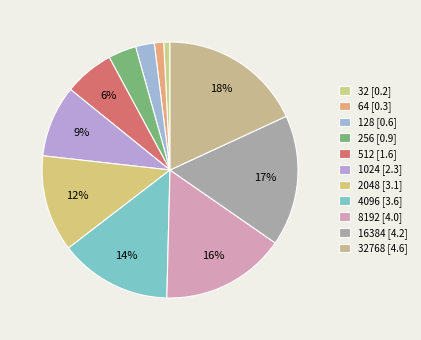

To the nearest percent, what is the average slice percentage?

9%